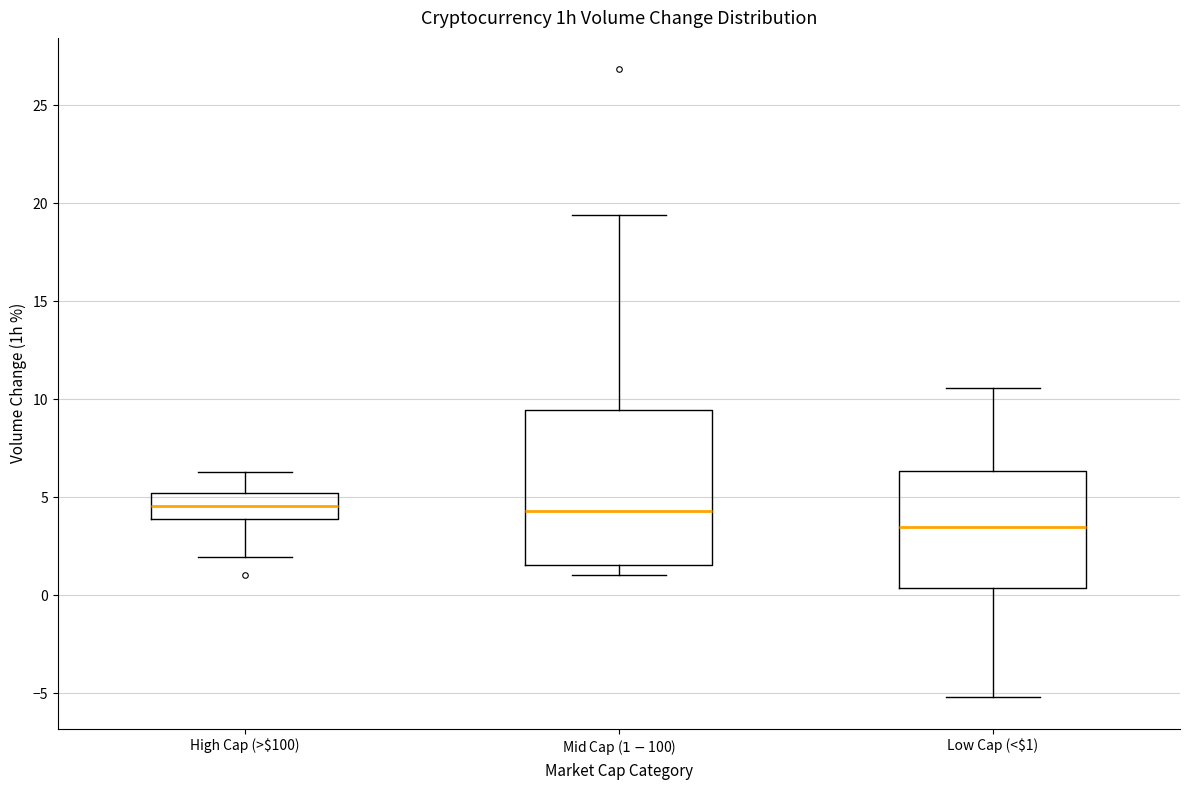

Where is the upper edge of the box for High Cap (>$100) on the y-axis? The values are not printed on the chart, so give them approximately, as read against the axis.

5.0